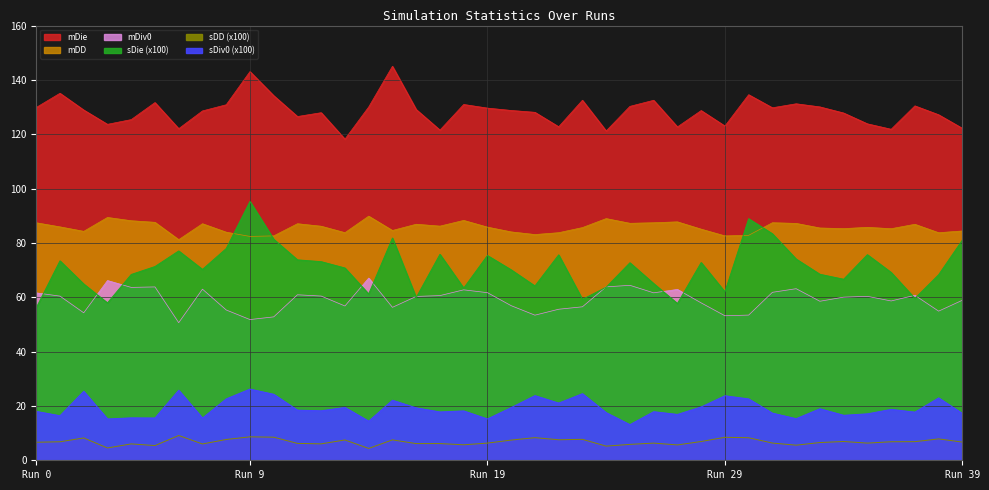

What is the sum of all sDiv0 values?

765.5